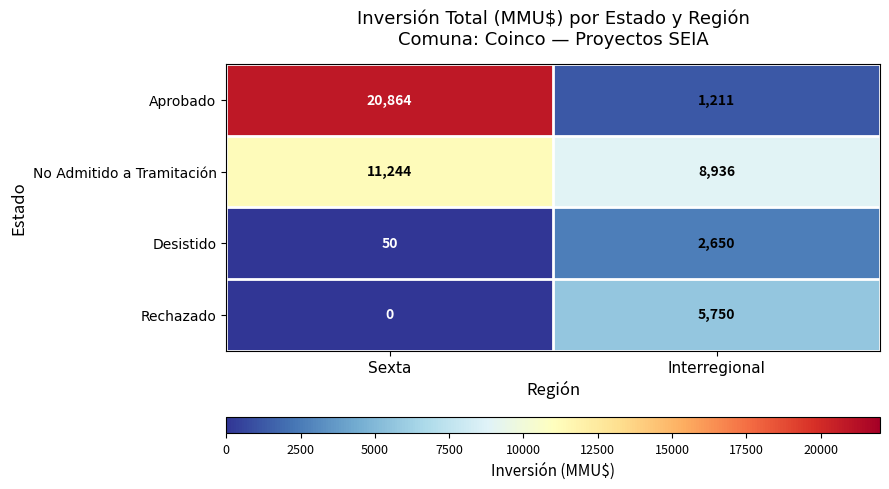

How many data points does each series have?

2